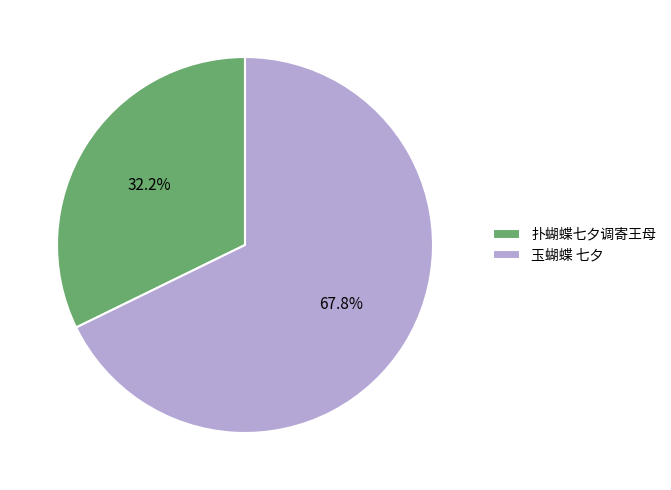

To the nearest percent, what is the difference between the largest and smallest slice percentages?

36%